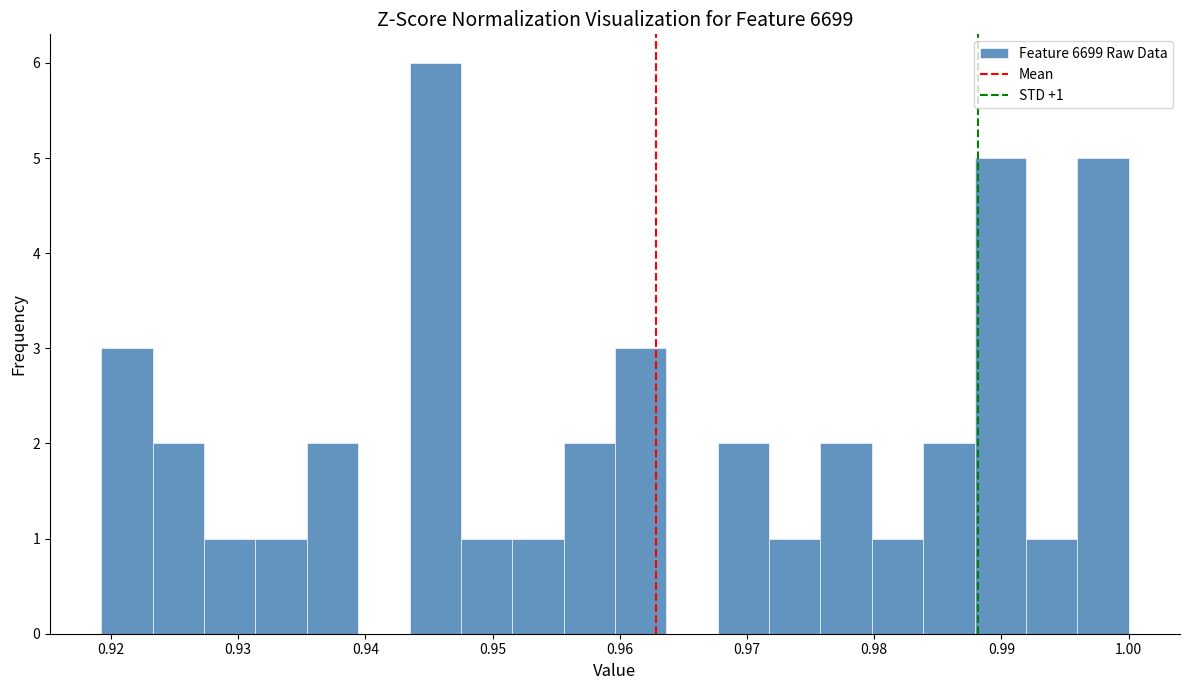

Which range on the x-axis has the tallest bar?

0.943 to 0.948